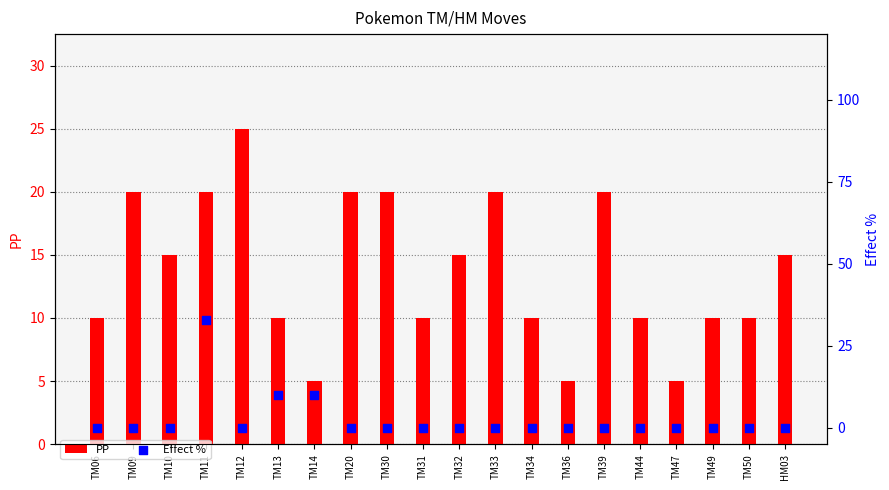

Which series has the largest total across all categories?

PP